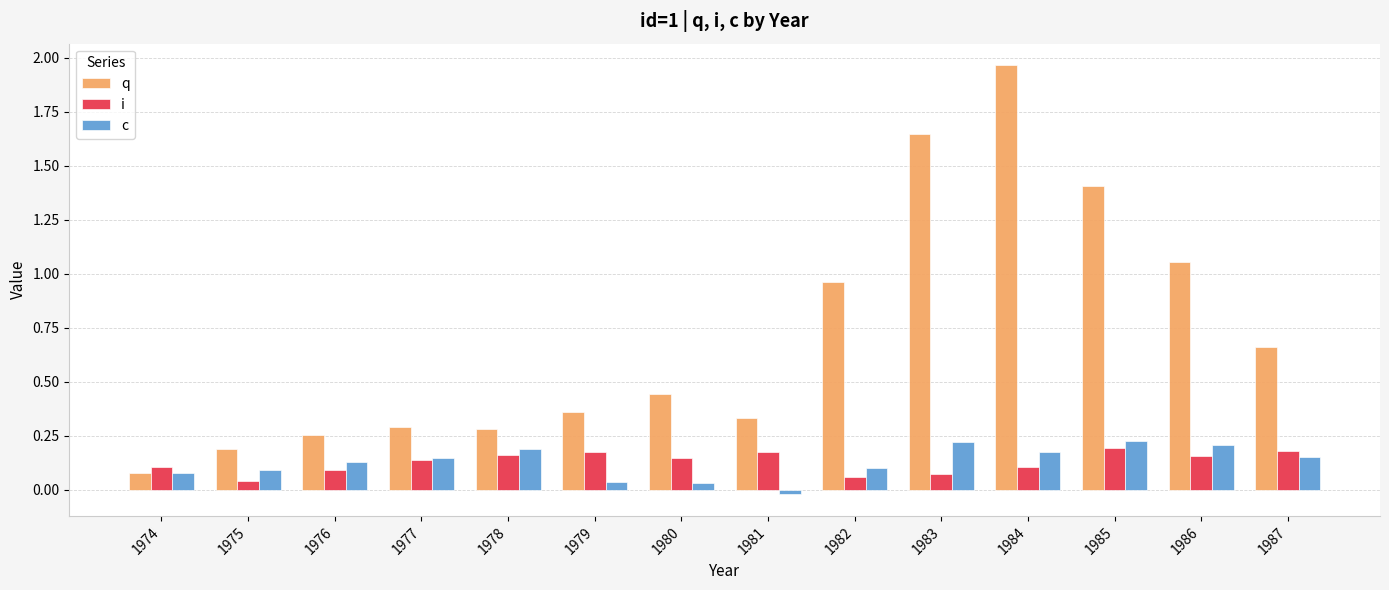

What is the sum of the q values at 1976 and 1979?

0.6